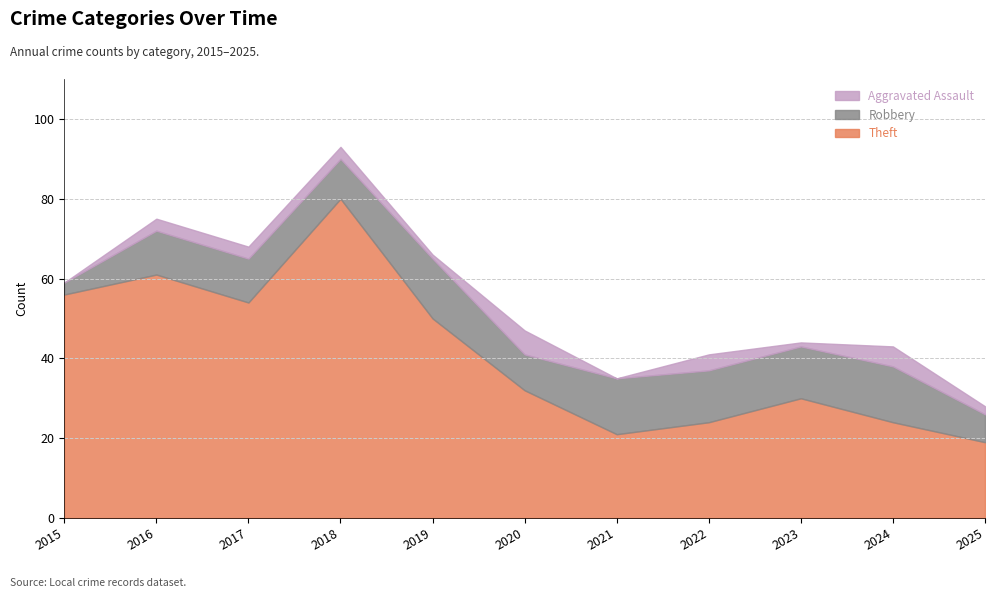

Reading left to right, list all the values displayed in this chart.

Theft: 2015=56	2016=61	2017=54	2018=80	2019=50	2020=32	2021=21	2022=24	2023=30	2024=24	2025=19
Robbery: 2015=3	2016=11	2017=11	2018=10	2019=15	2020=9	2021=14	2022=13	2023=13	2024=14	2025=7
Aggravated Assault: 2015=0	2016=3	2017=3	2018=3	2019=1	2020=6	2021=0	2022=4	2023=1	2024=5	2025=2